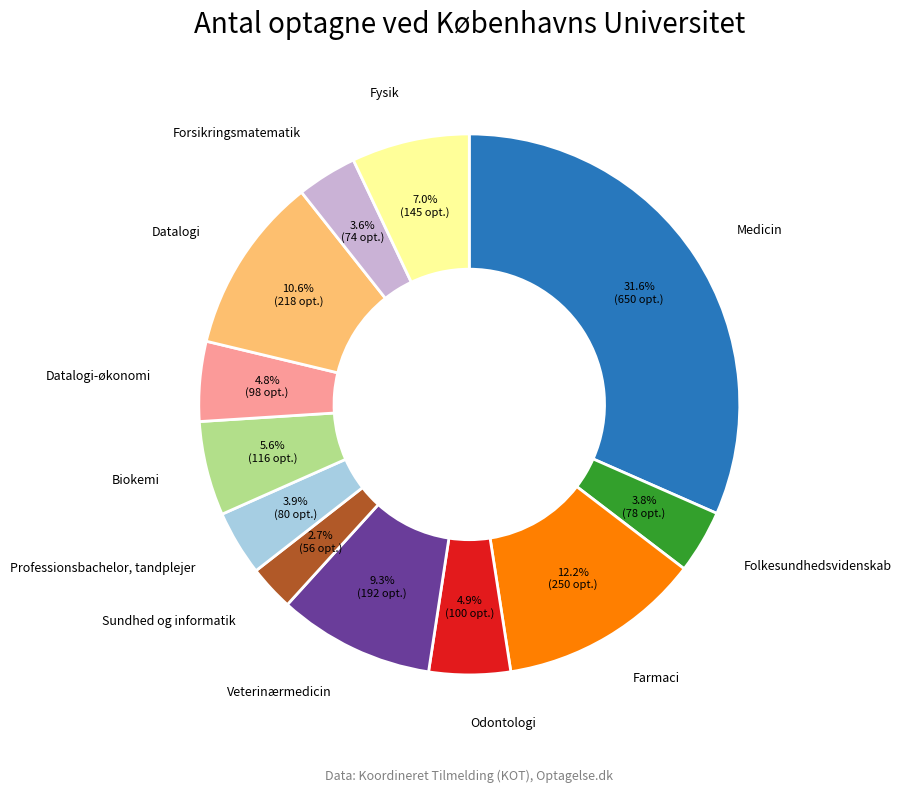

Is there a majority slice in this chart?

No